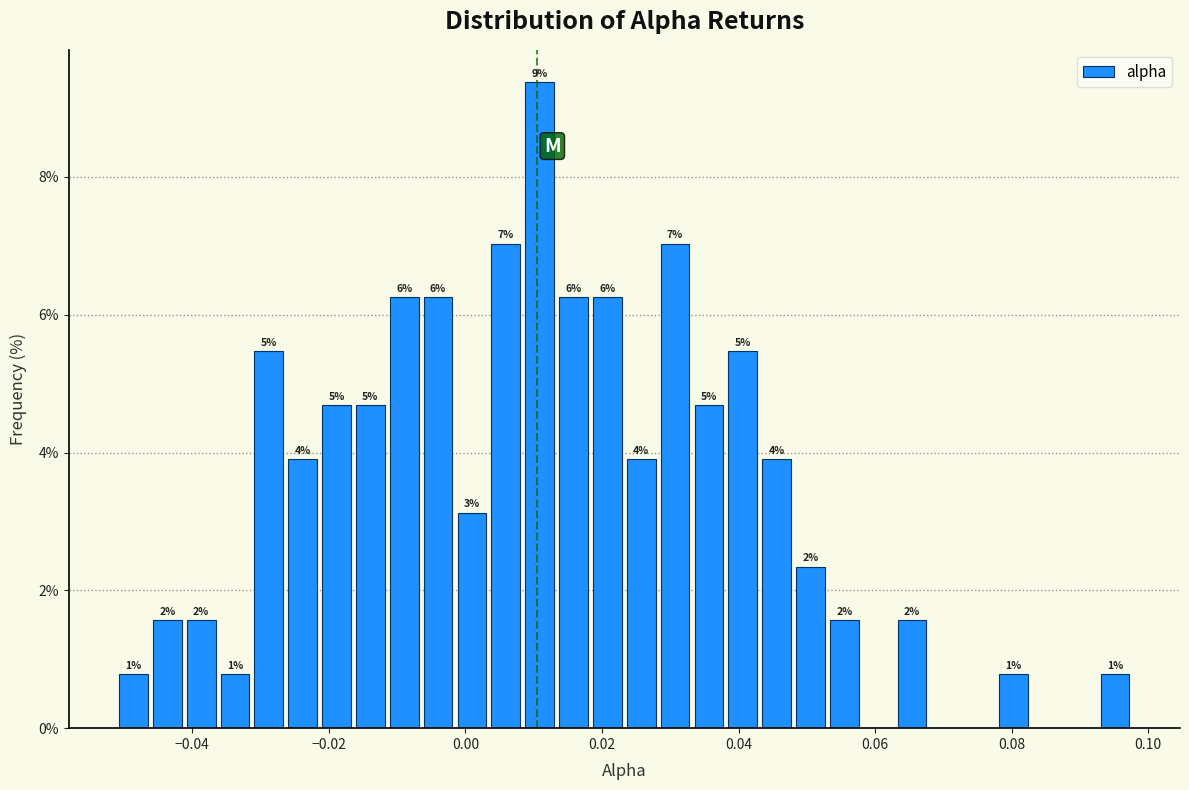

Read against the x-axis, roughly where is the centre of the tallest bar?

0.010